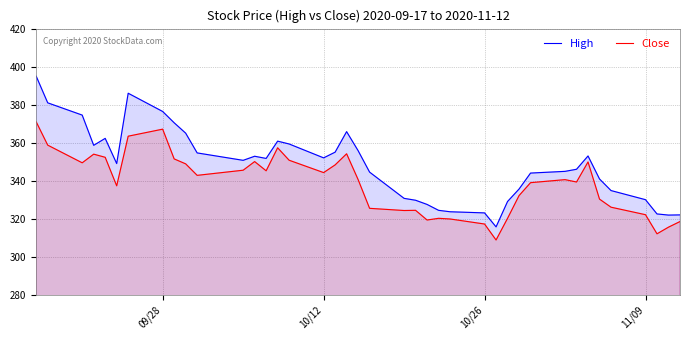

List the series in order of their overall mean, highest first.

High, Close